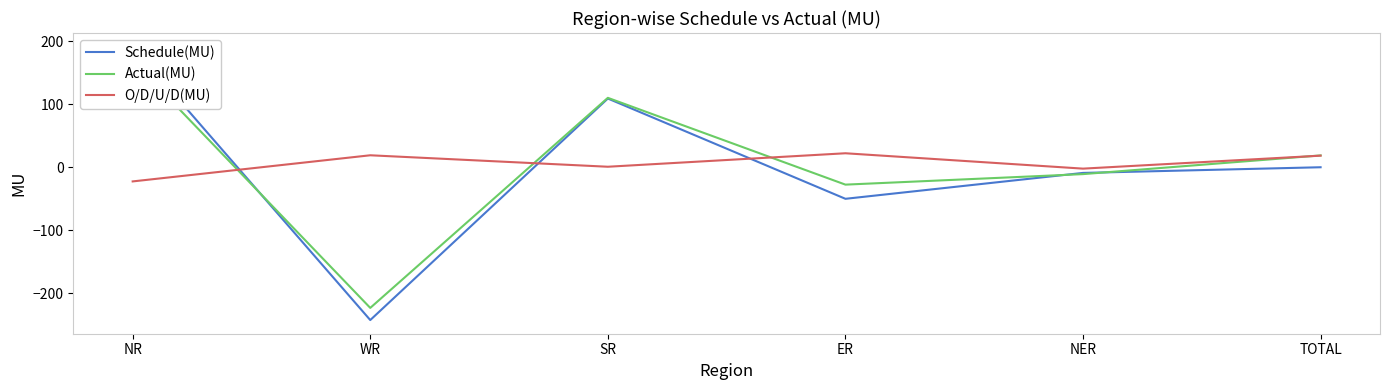

True or false: Actual(MU) has a value of 110.5 at SR.

True